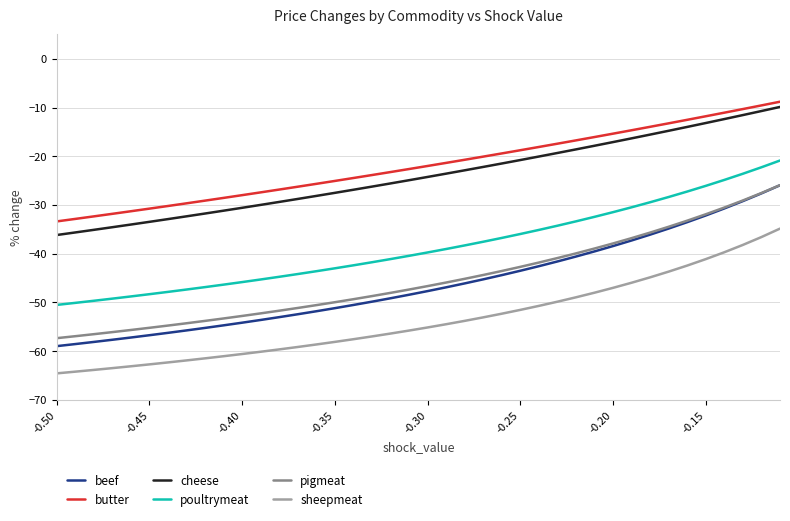

What is the difference between the maximum and minimum values in the beef series?

33.0